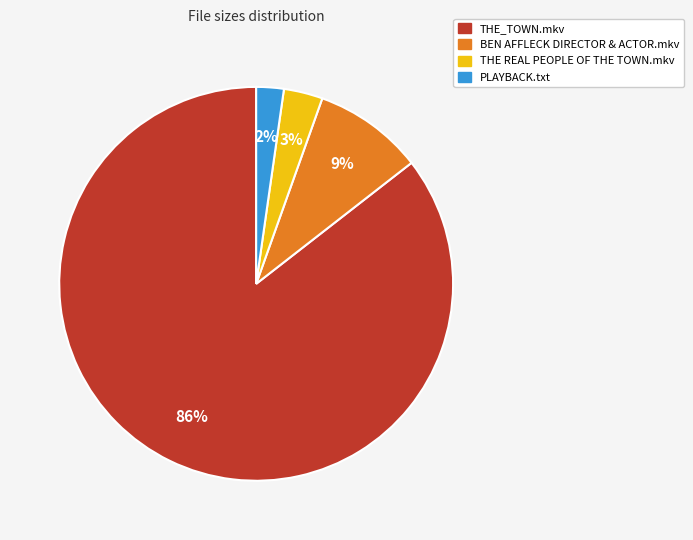

Which slice is the smallest?

PLAYBACK.txt